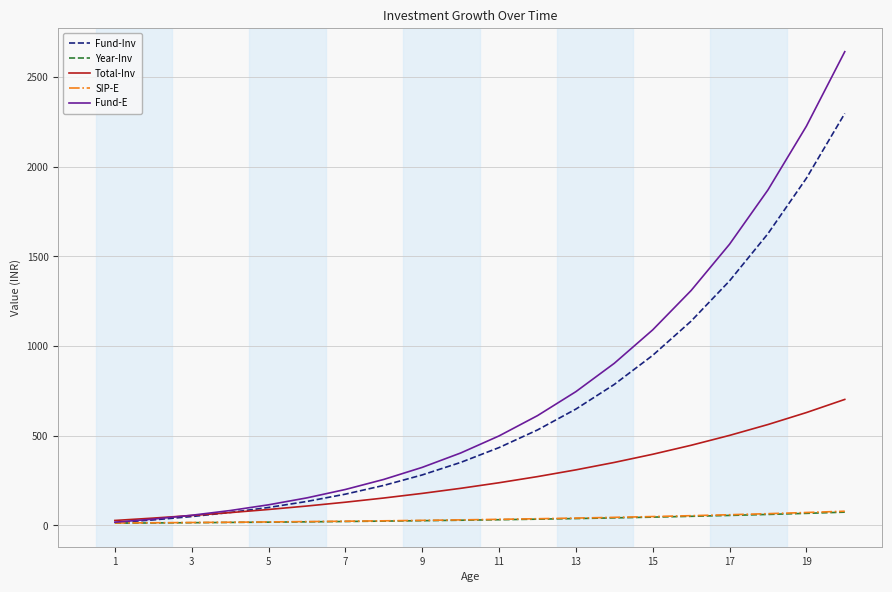

What are all the series names shown in the legend?

Fund-Inv, Year-Inv, Total-Inv, SIP-E, Fund-E